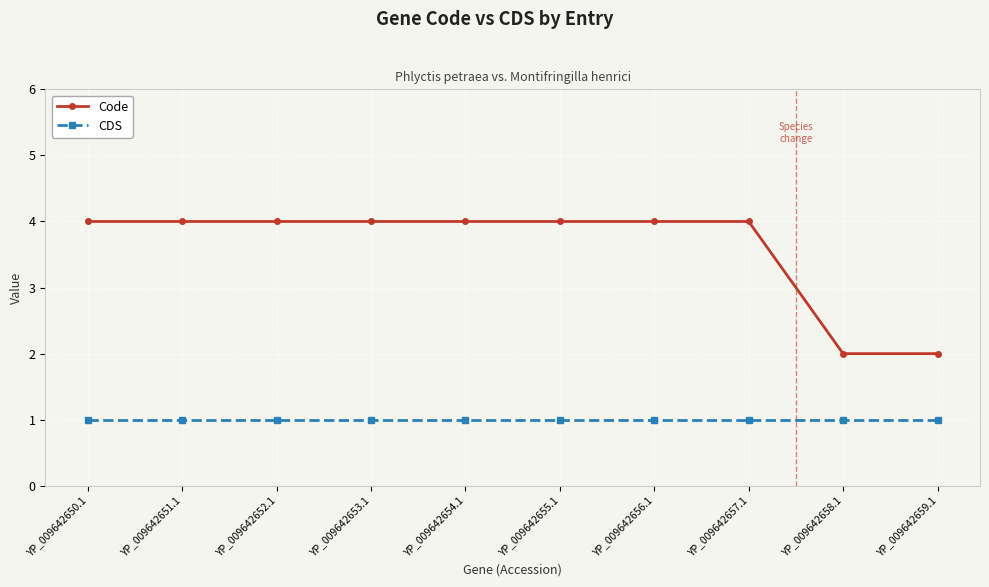

What is the greatest value displayed?

4